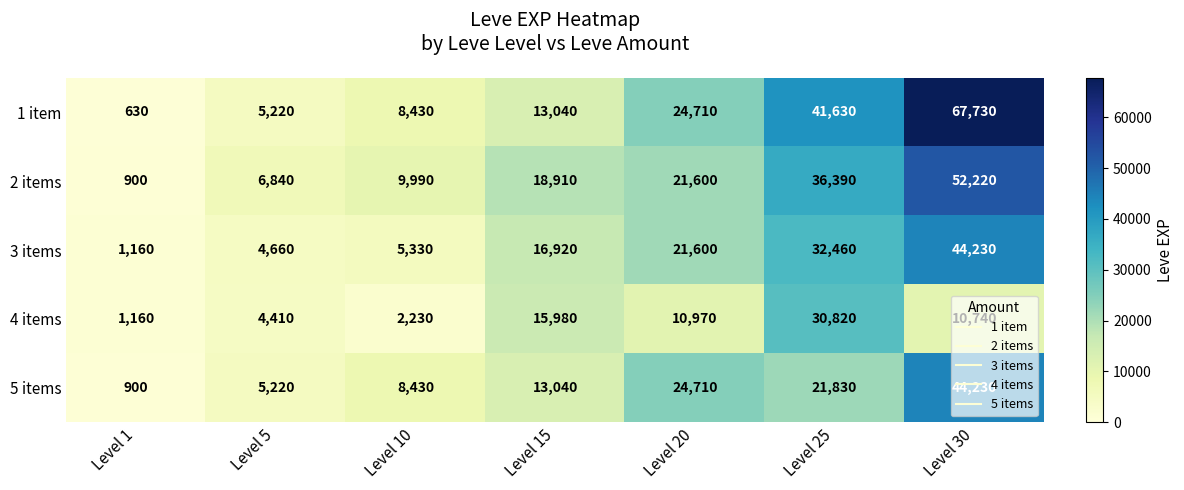

What is the difference between the highest and lowest values at Level 1?

530